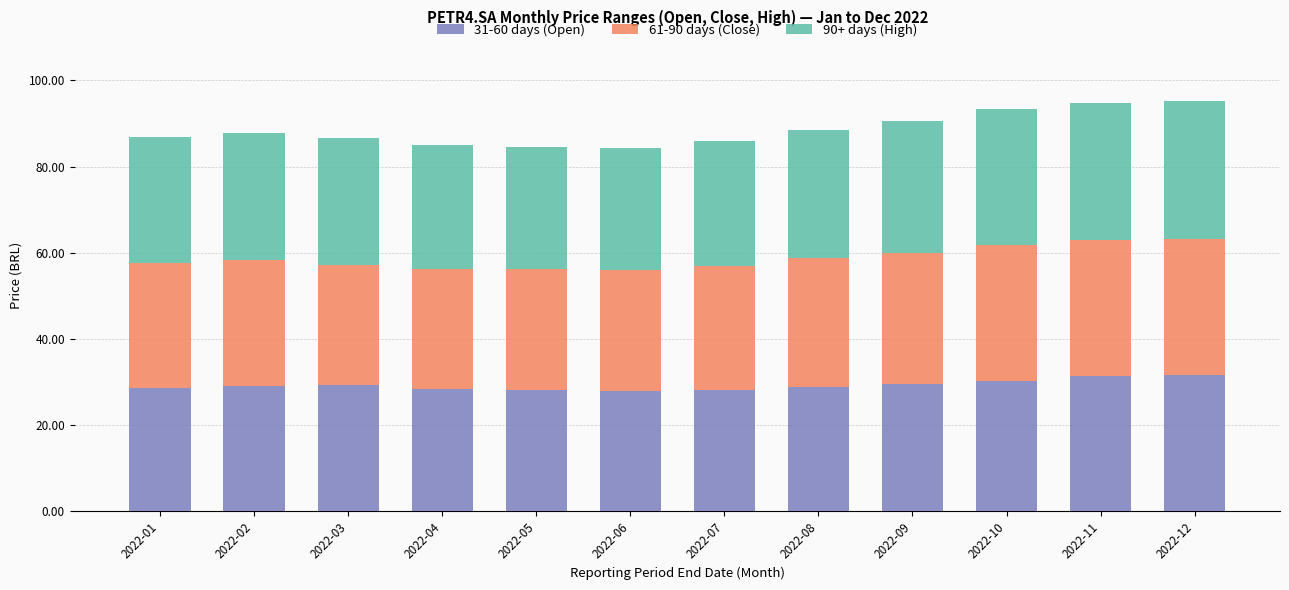

What is the total value across all series at 2022-11?

94.7